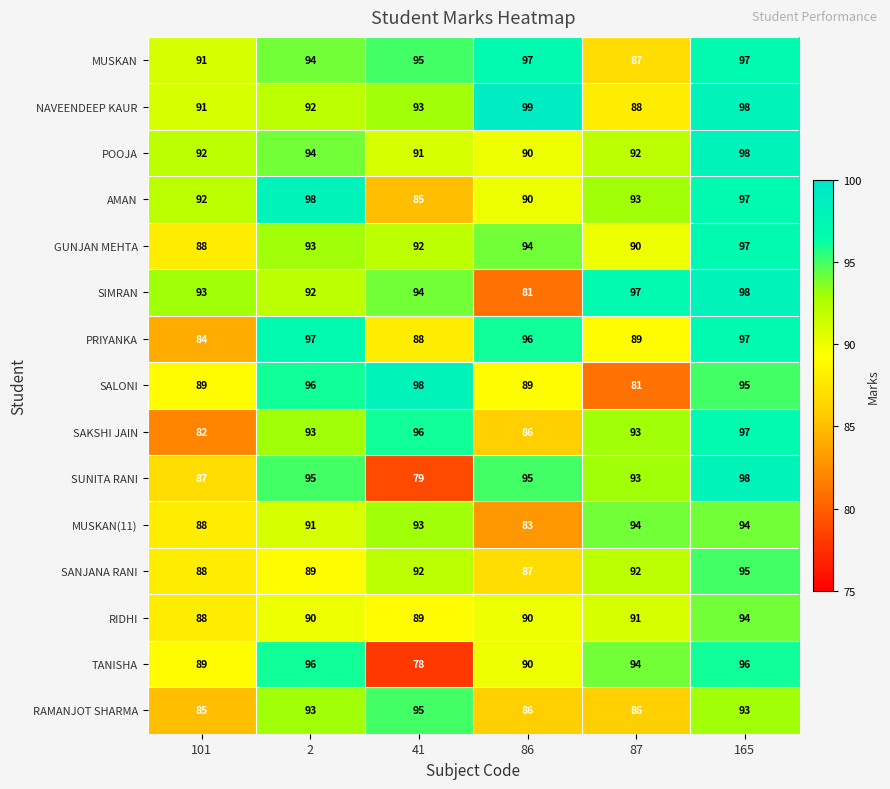

Which series changed the most between 101 and 165?

SAKSHI JAIN